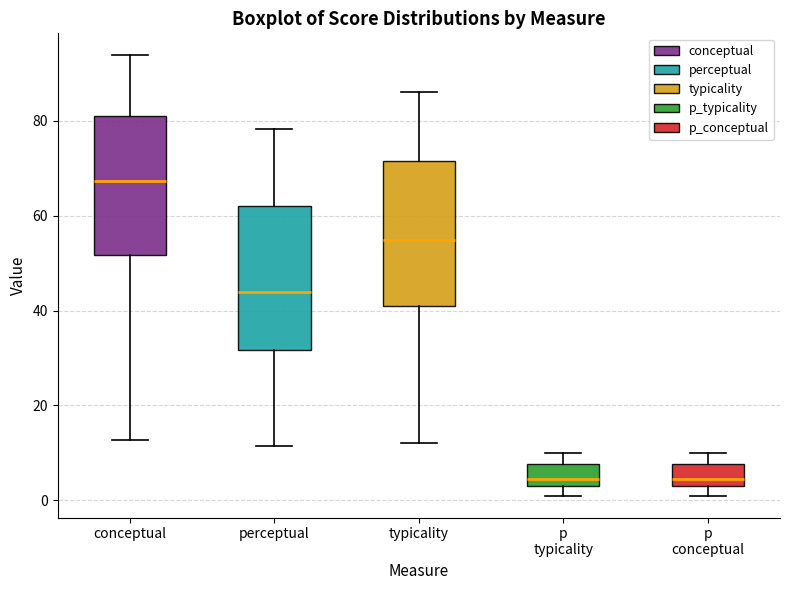

Reading left to right, read every box against the y-axis: the position of its median line, the range the box covers, and the ends of its whiskers. The values are not printed on the chart, so give them approximately, as read against the axis.

conceptual: median 68, box 52 to 80, whiskers 12 to 94
perceptual: median 44, box 32 to 62, whiskers 12 to 78
typicality: median 54, box 42 to 72, whiskers 12 to 86
p typicality: median 4 (just above the box's lower edge), box 4 to 8, whiskers 2 to 10
p conceptual: median 4 (just above the box's lower edge), box 4 to 8, whiskers 2 to 10